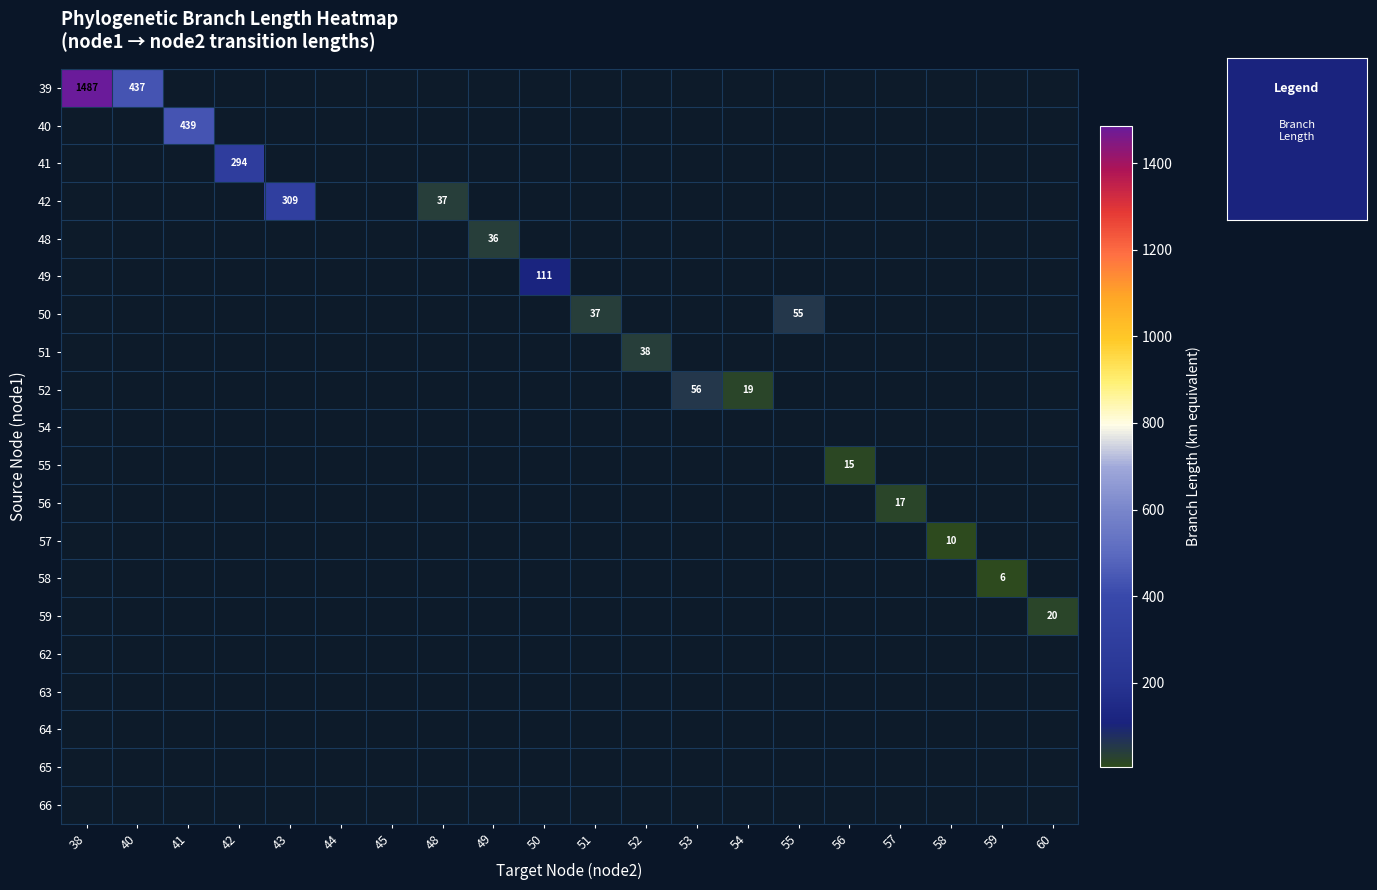

Which series has the largest range (max minus min)?

39